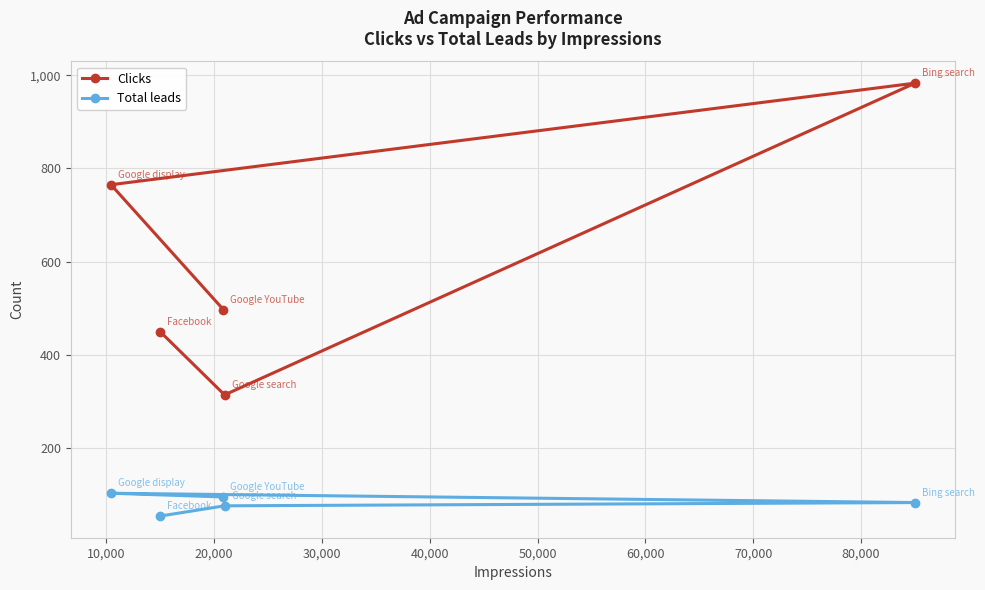

How many lines are shown in the chart?

2